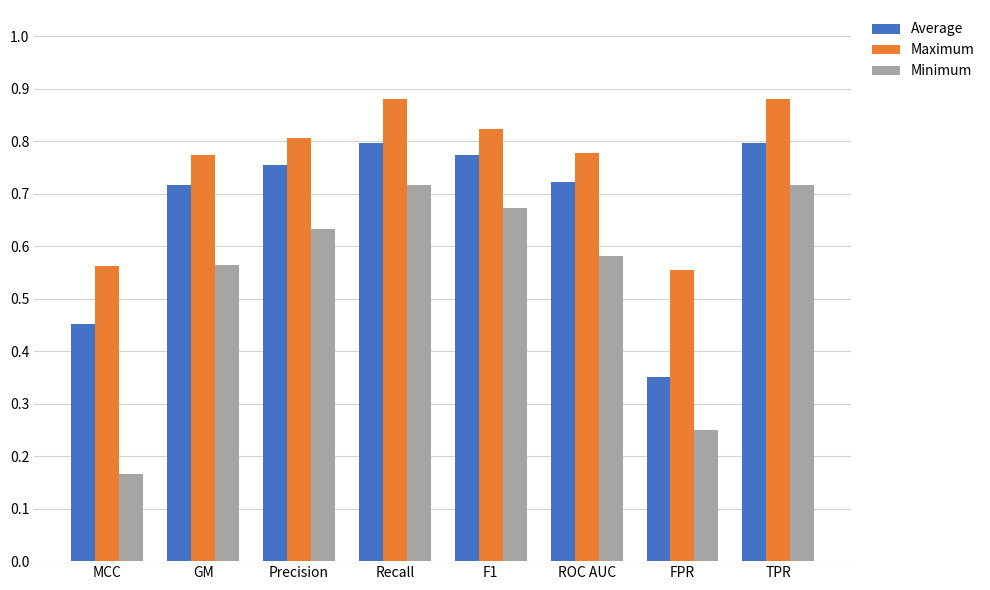

What is the label of the 3rd bar from the right?

ROC AUC